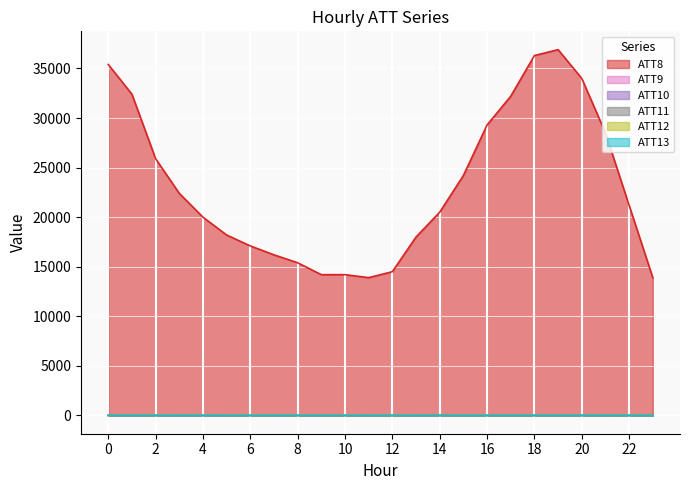

Where is the first local maximum for ATT9?

1